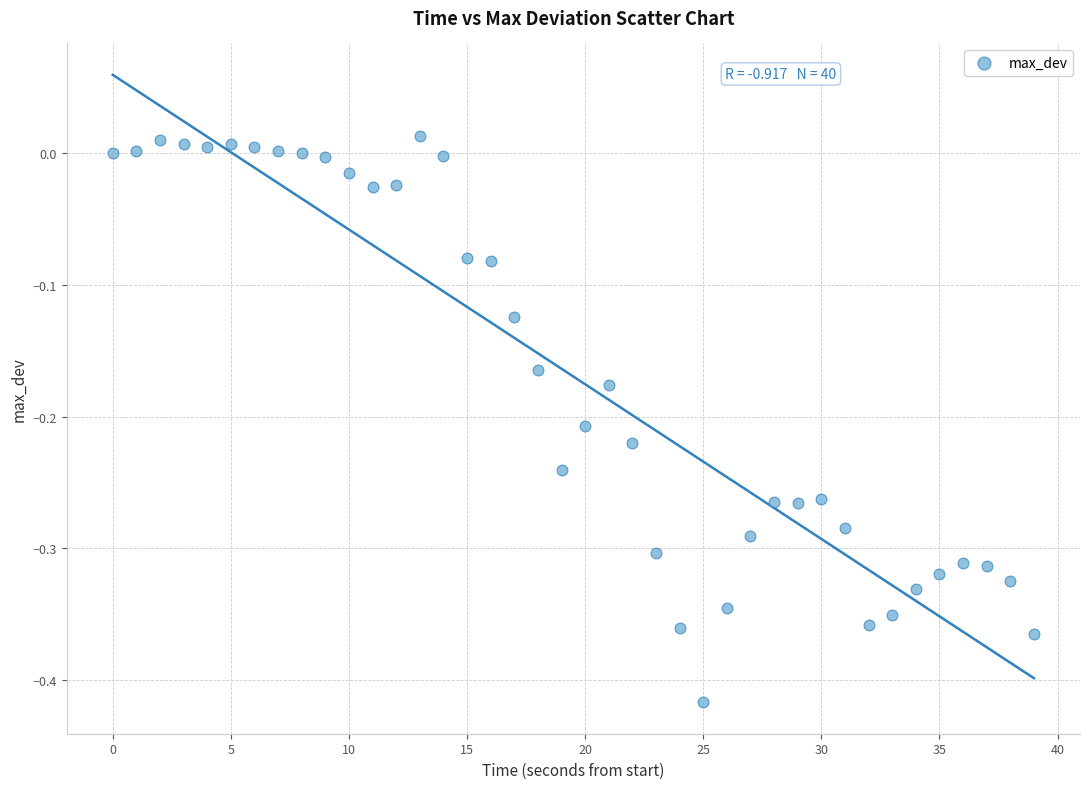

What is the range of Y values (max minus min)?

0.4